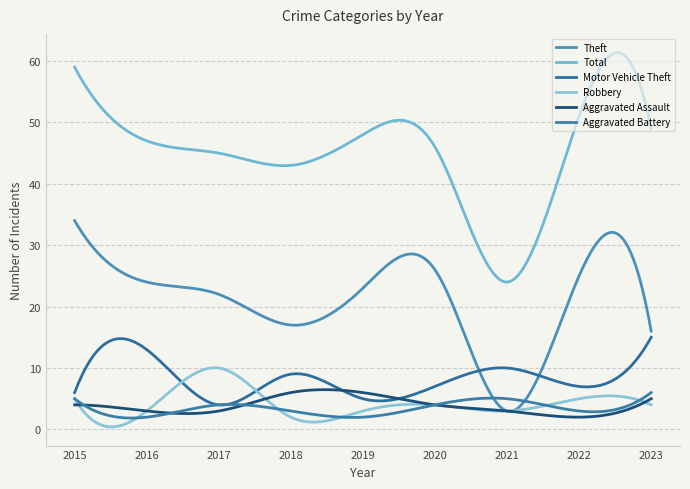

List the labels in order of Total value, largest first.

2015, 2022, 2023, 2019, 2016, 2020, 2017, 2018, 2021